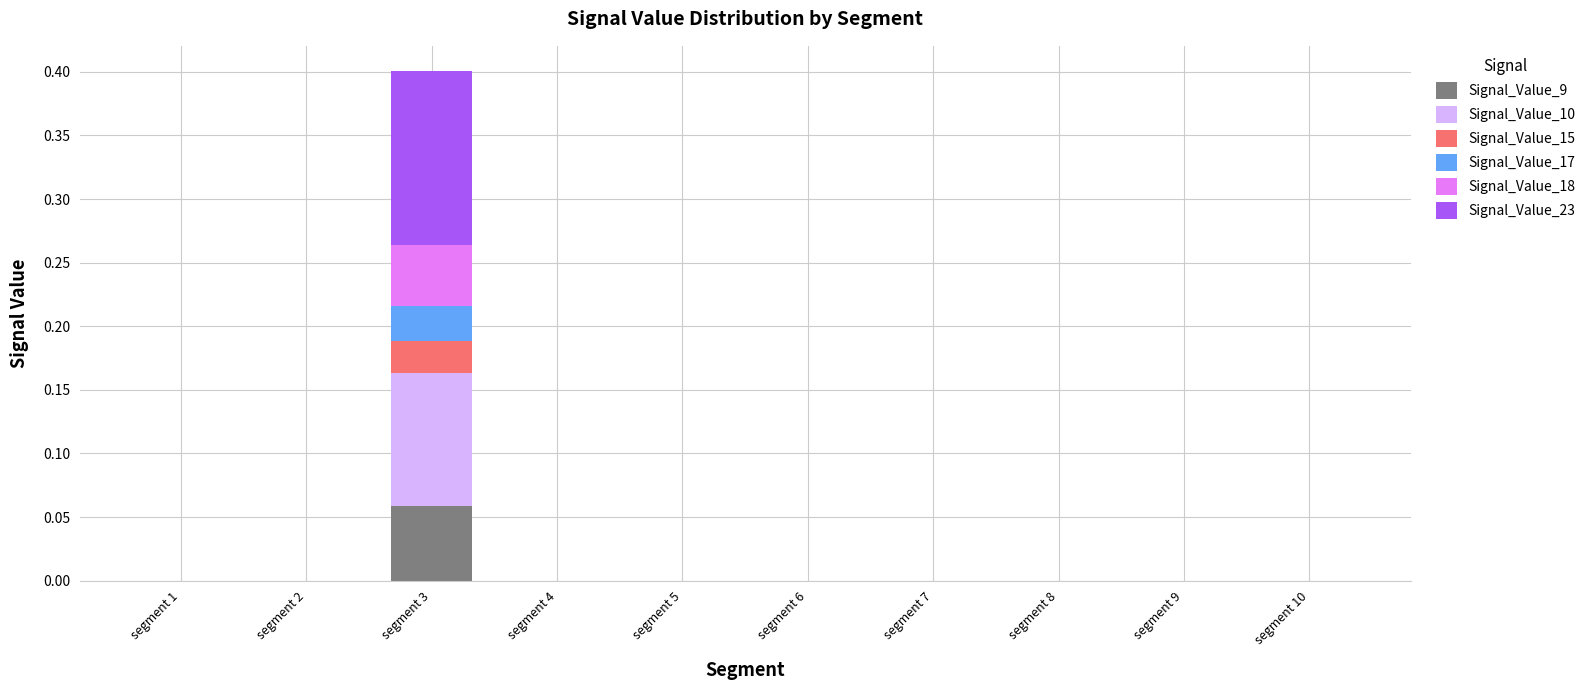

At which category is the sum across all series the highest?

segment 3